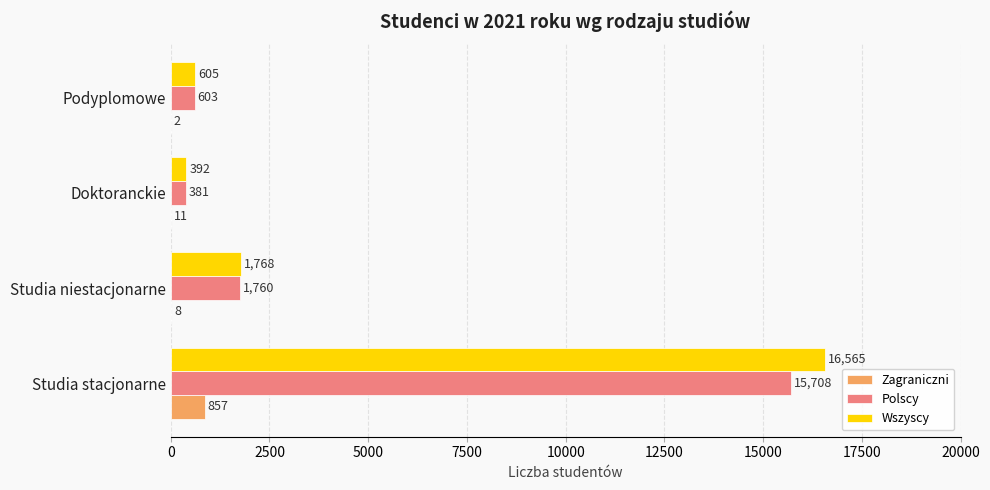

True or false: Zagraniczni has a value of 2 at Podyplomowe.

True